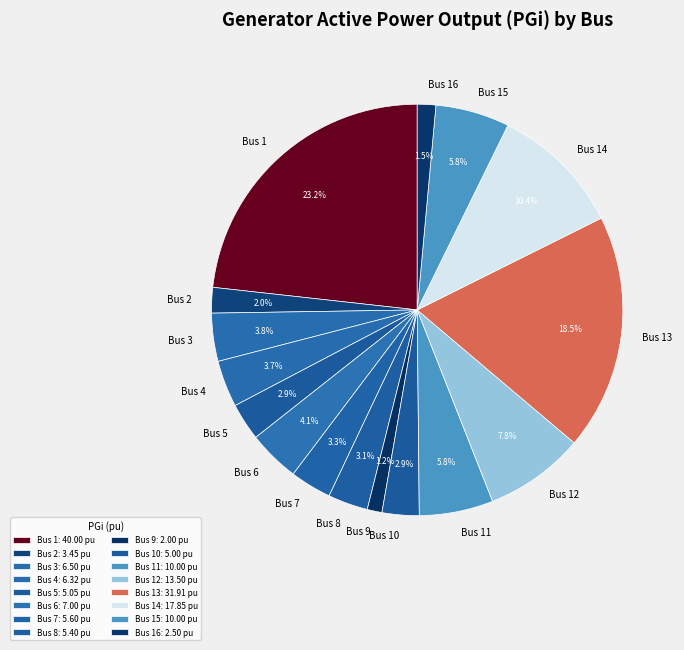

What percentage is the Bus 5 slice, to the nearest percent?

3%